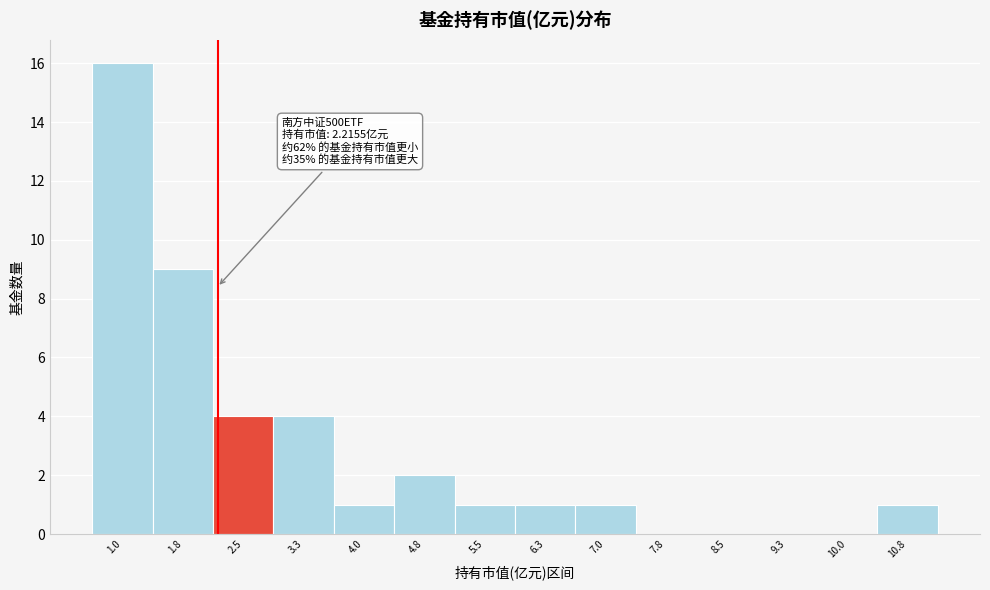

Over which range of the x-axis is the bar tallest?

0.7 to 1.4